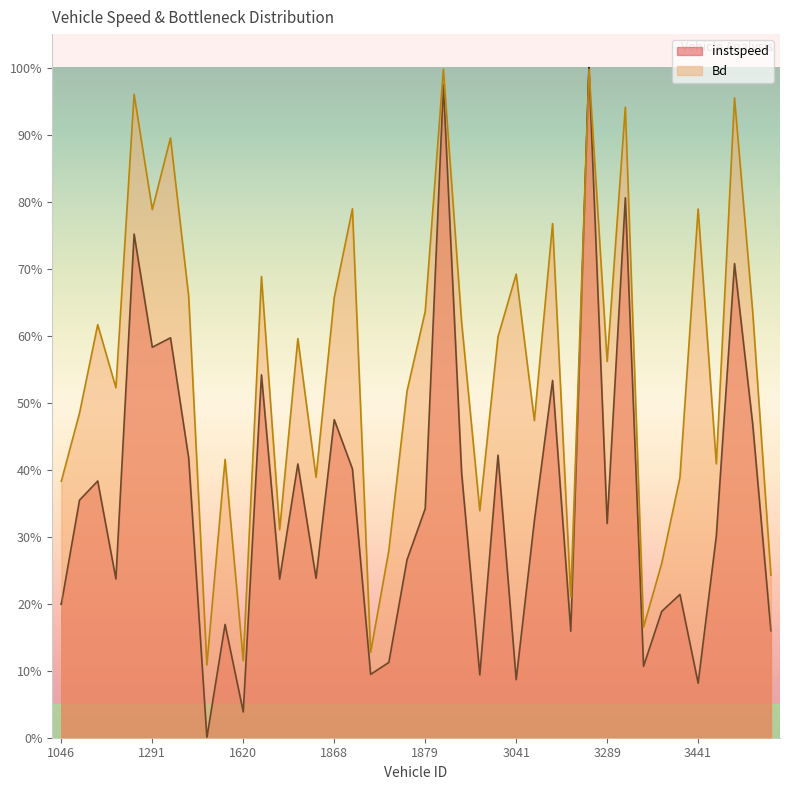

True or false: instspeed and Bd cross at least once.

True